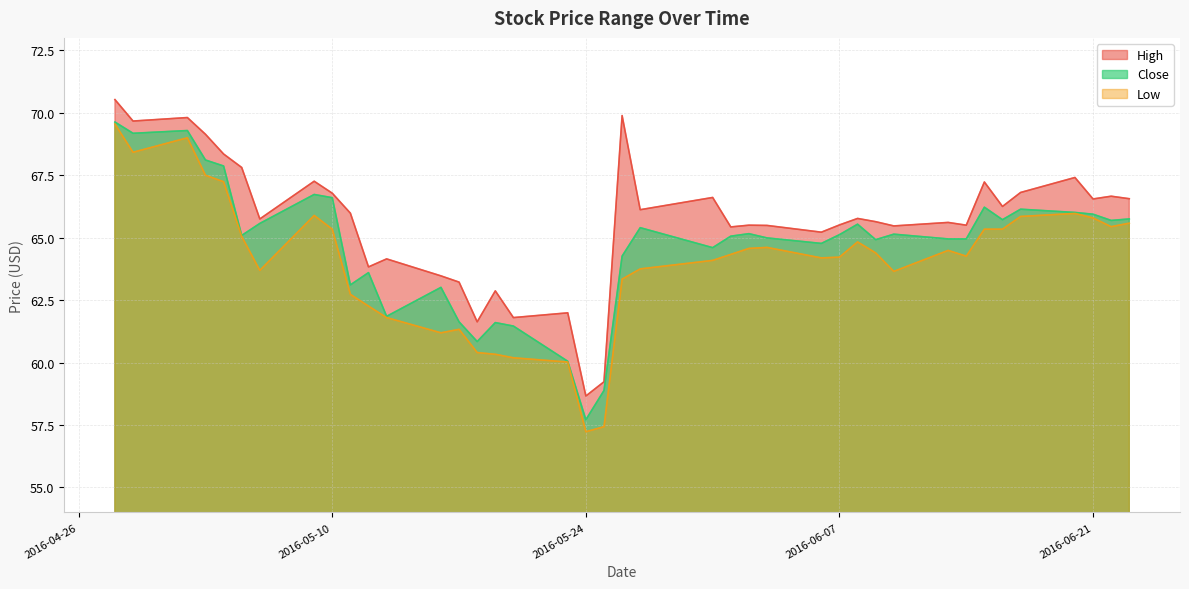

What is the minimum value for Low?

57.2